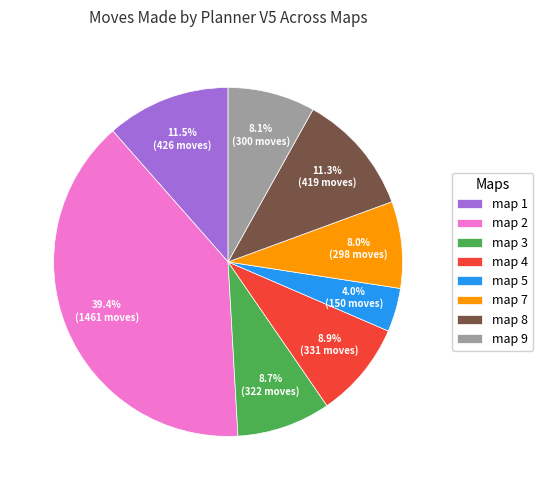

How many segments does this pie chart have?

8